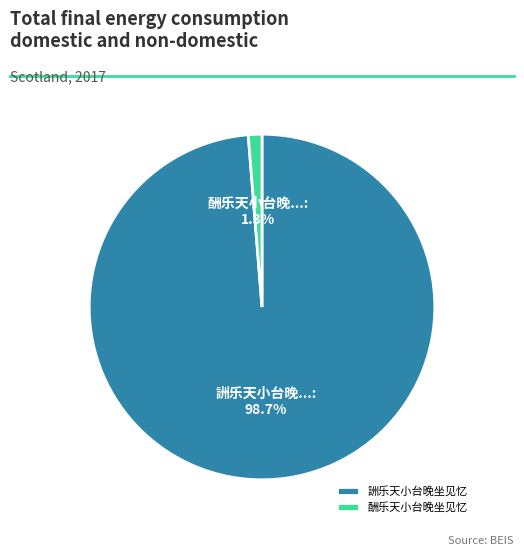

True or false: 酬乐天小台晚坐见忆 accounts for 14% of the total.

False